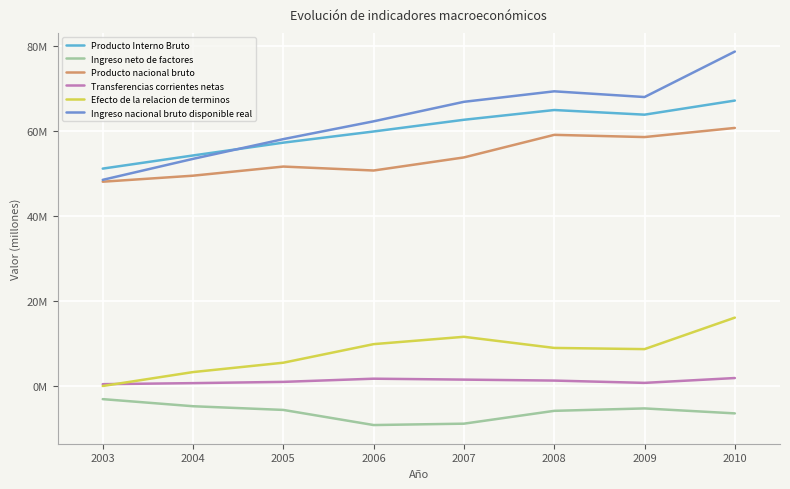

True or false: Efecto de la relacion de terminos and Ingreso neto de factores intersect in this chart.

False